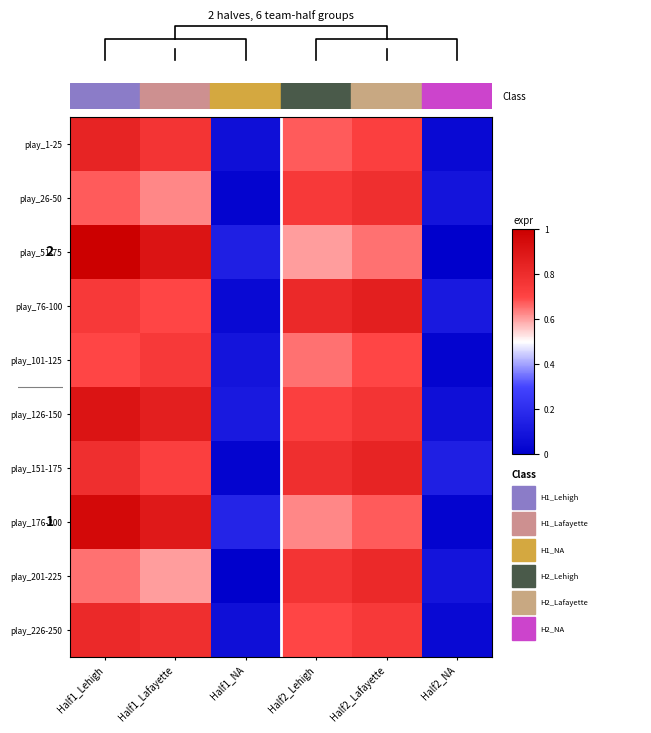

What is the greatest value displayed?

1.0